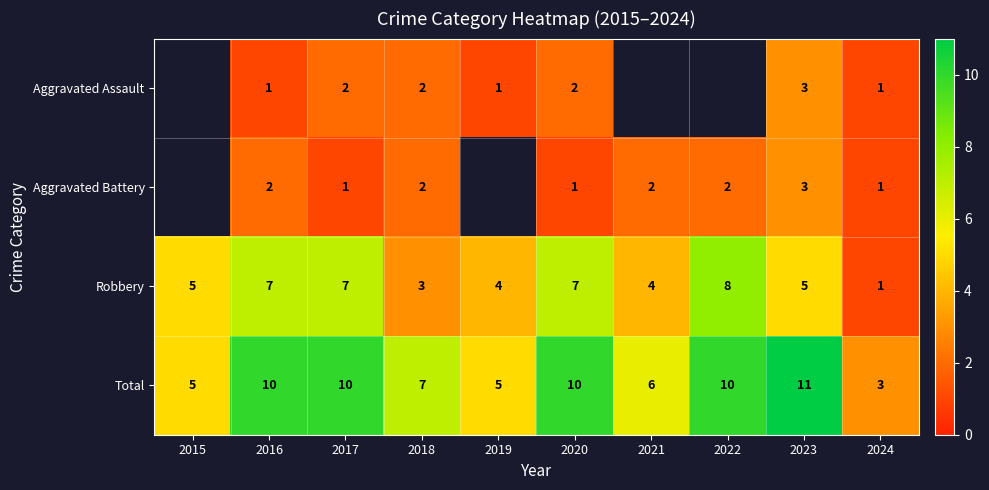

How many Robbery values are between 4 and 7?

7